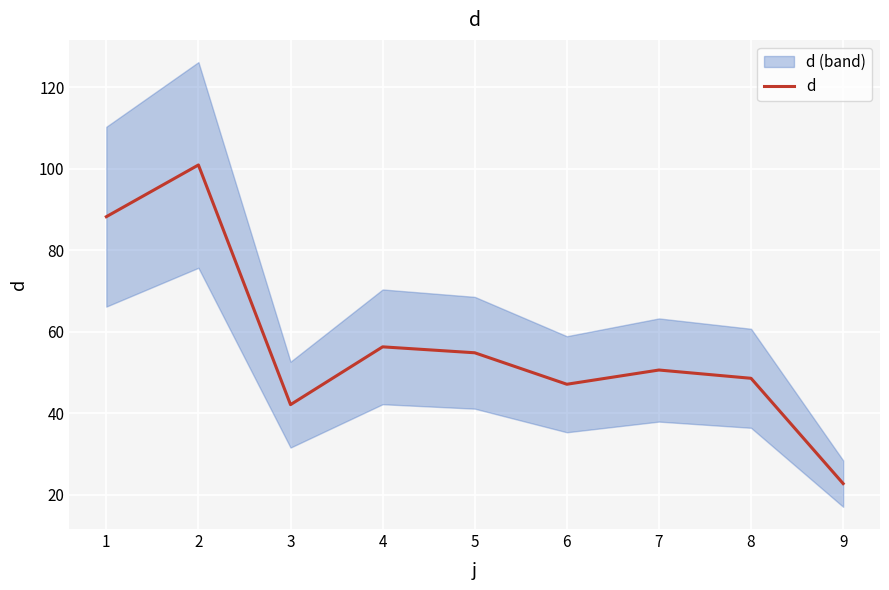

What is the value of the 9th point from the left?

22.8